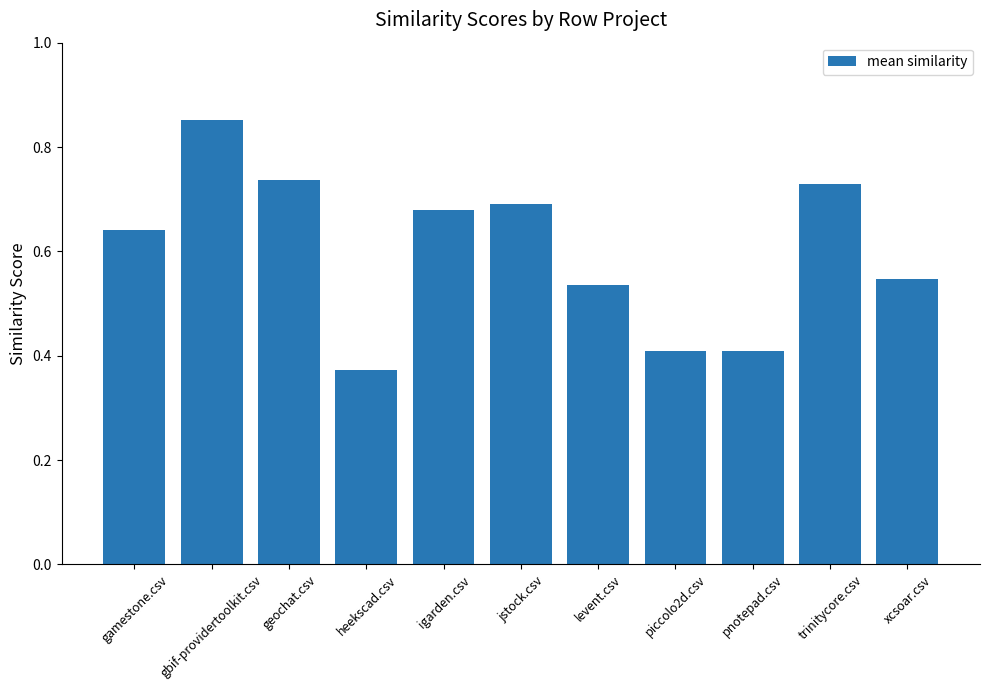

Which category has the highest value across all series?

gbif-providertoolkit.csv